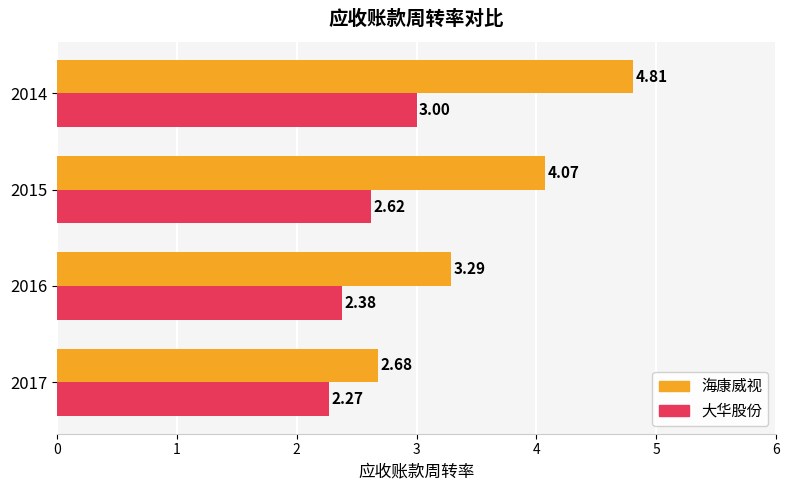

At how many categories does at least one series exceed 3?

3